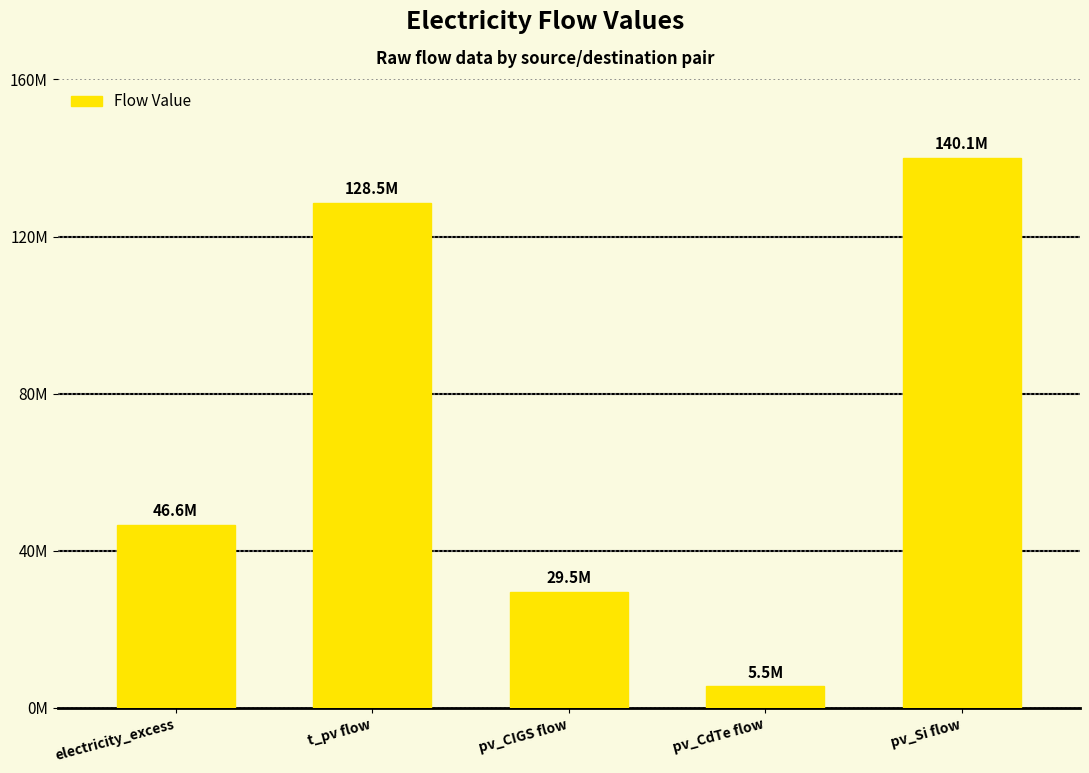

Are the bars horizontal?

No